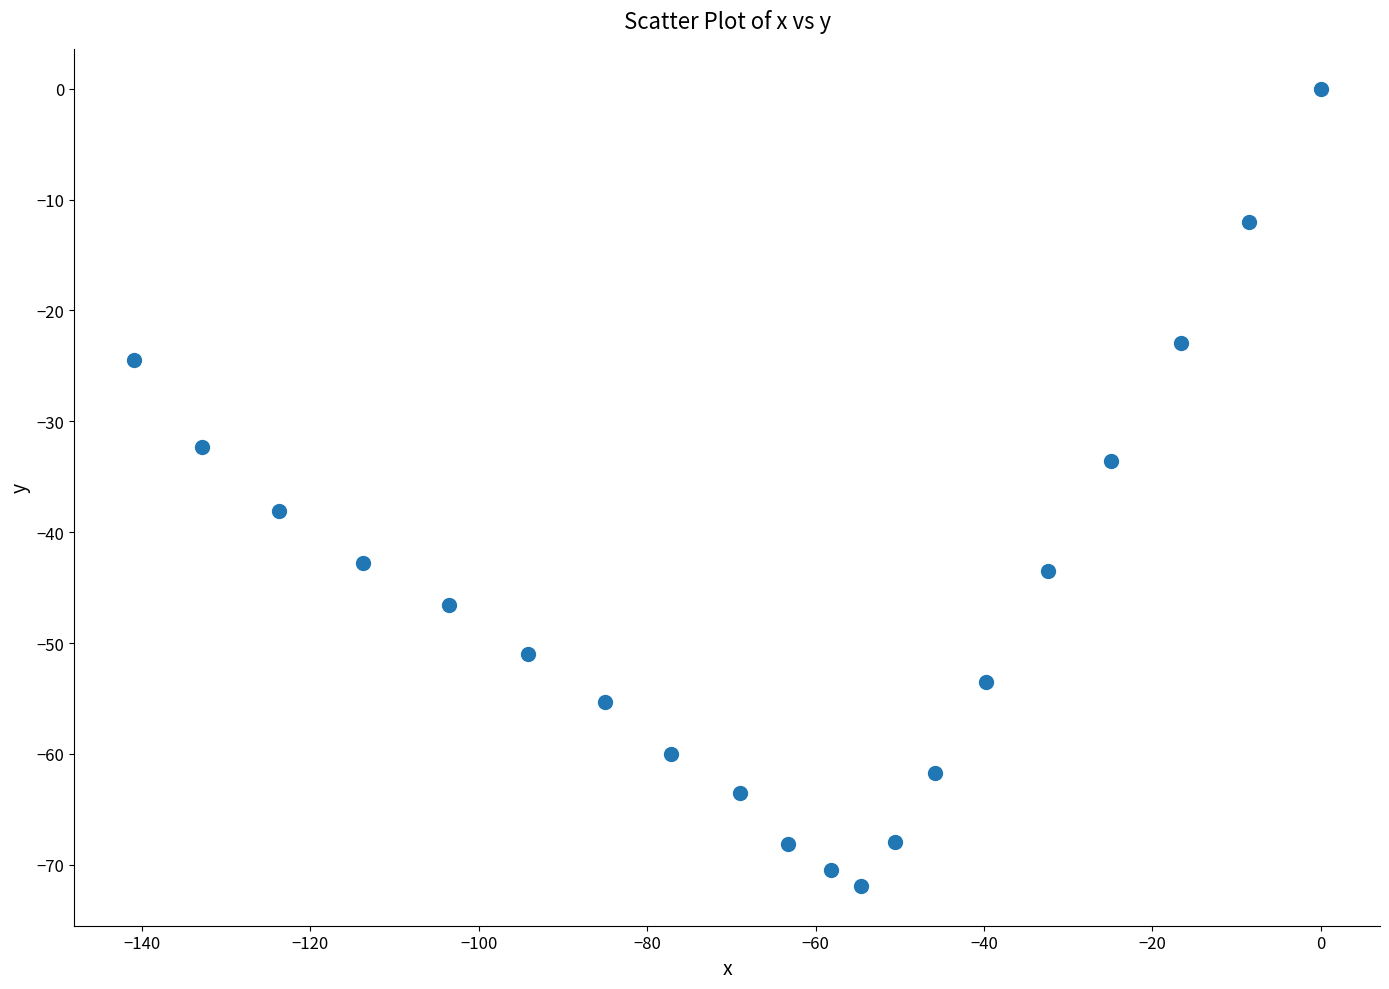

What Y value in the scatter plot is closest to -35?

-33.6